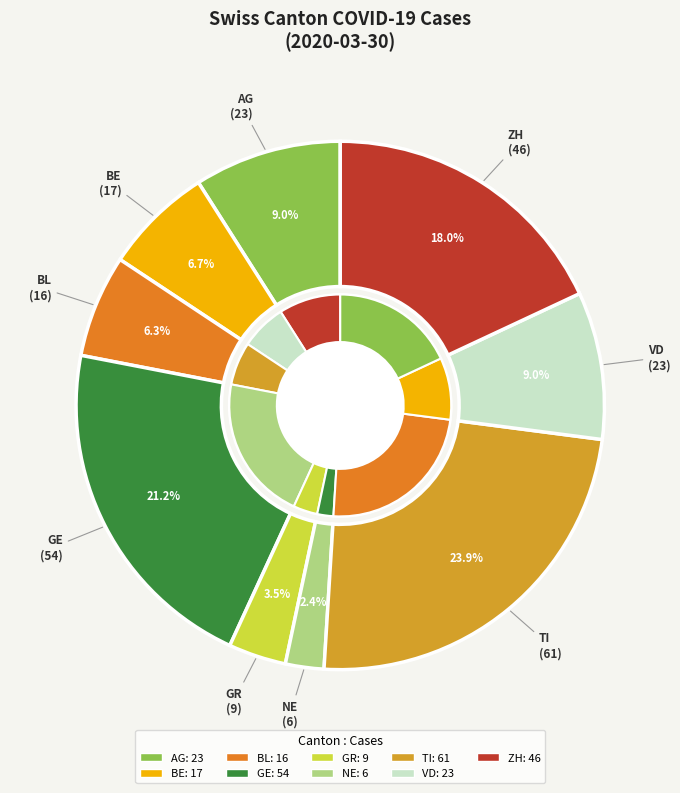

What is the largest slice in the pie chart?

TI